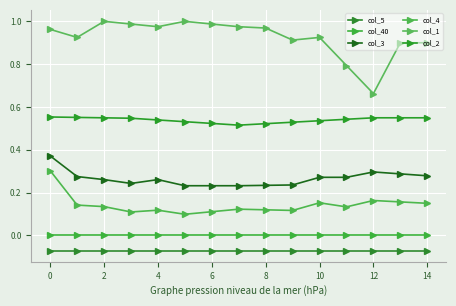

At how many categories does at least one series exceed 0?

15